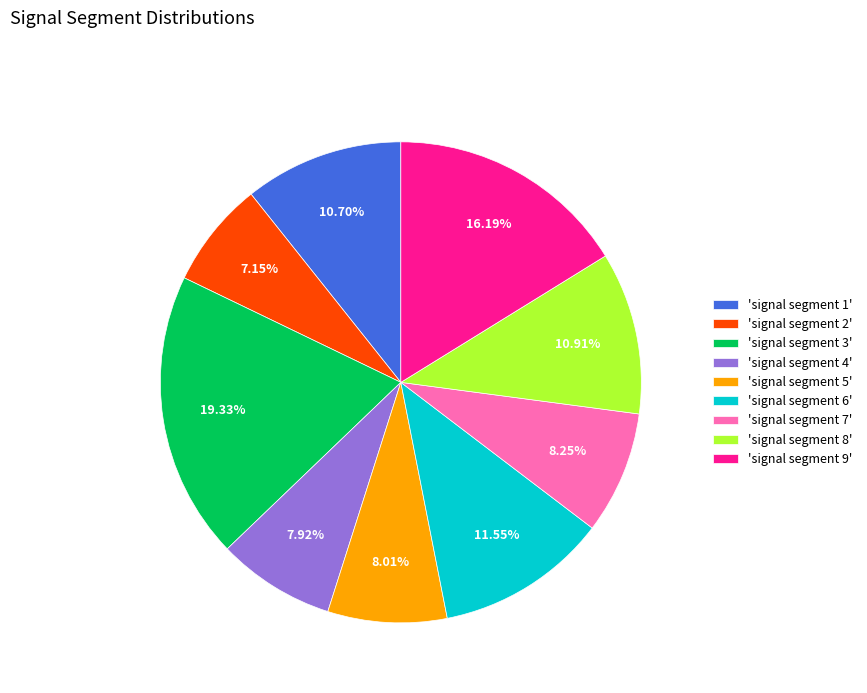

To the nearest percent, what is the difference between the largest and smallest slice percentages?

12%